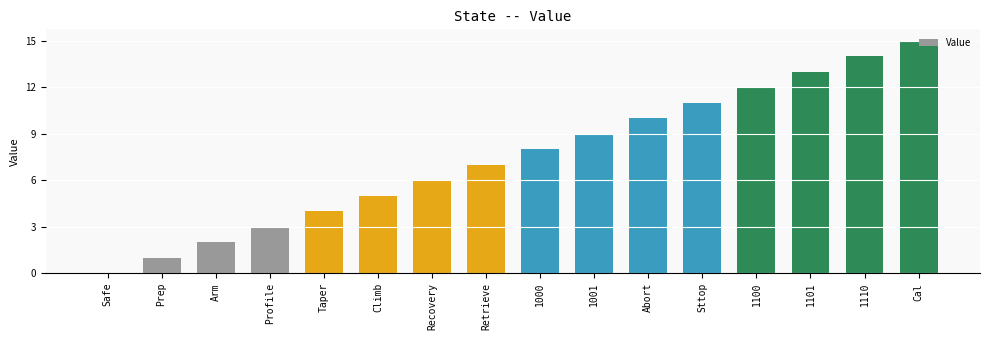

Are the bars horizontal?

No